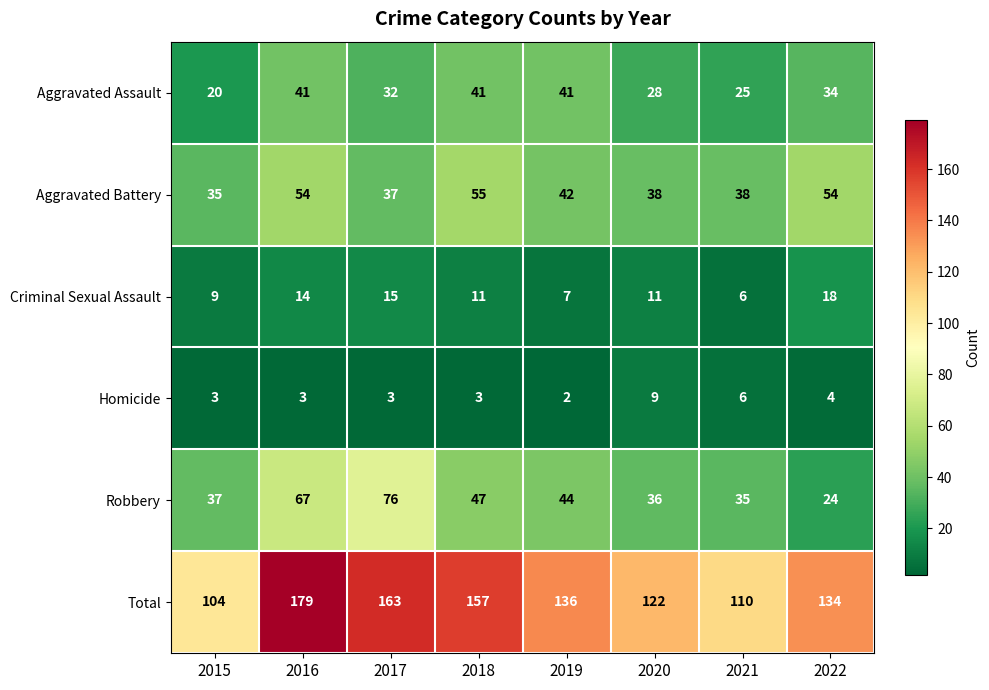

What is the approximate value of Aggravated Assault at 2021, to the nearest 5?

25